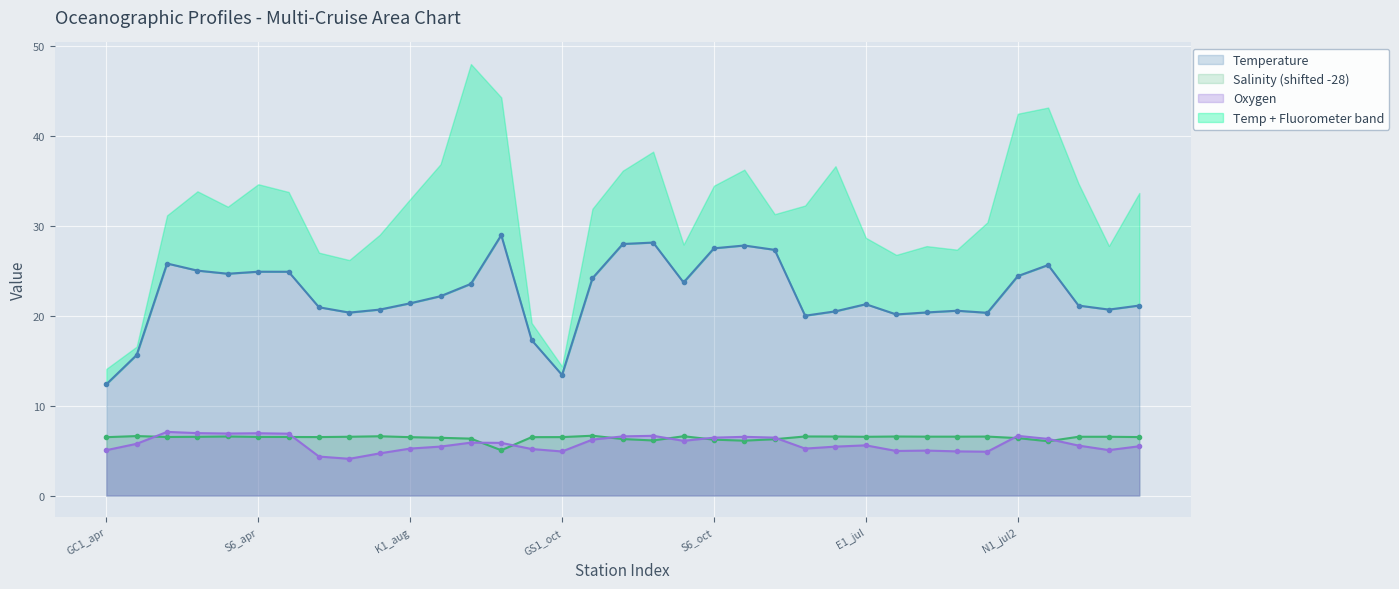

Which series has the largest total across all categories?

Temperature